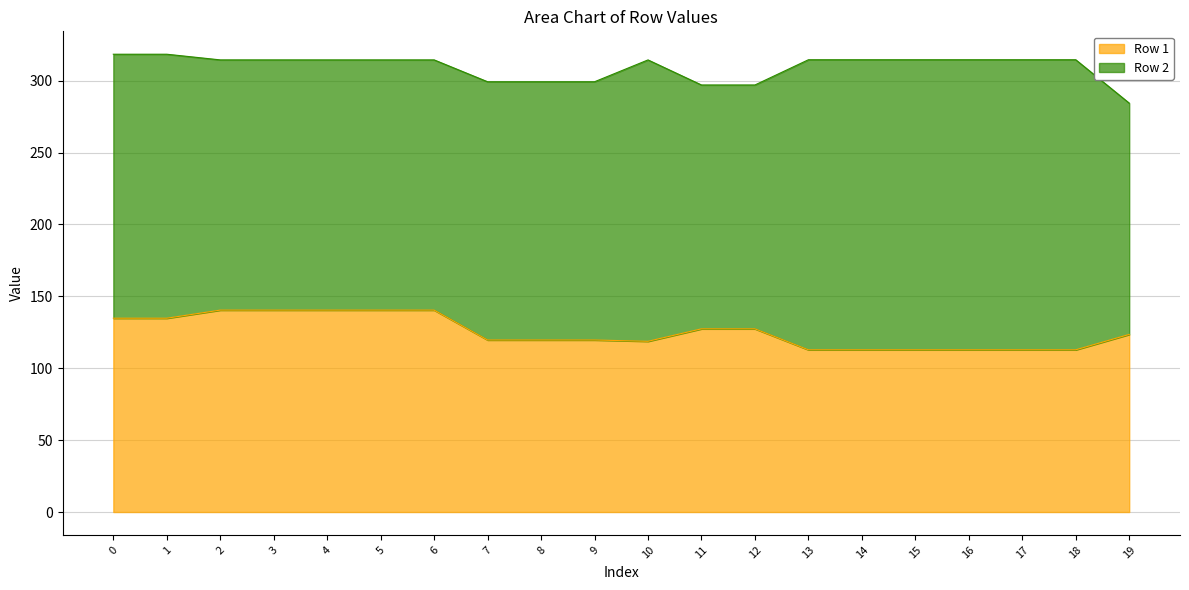

Between 15 and 4, which is larger?

4